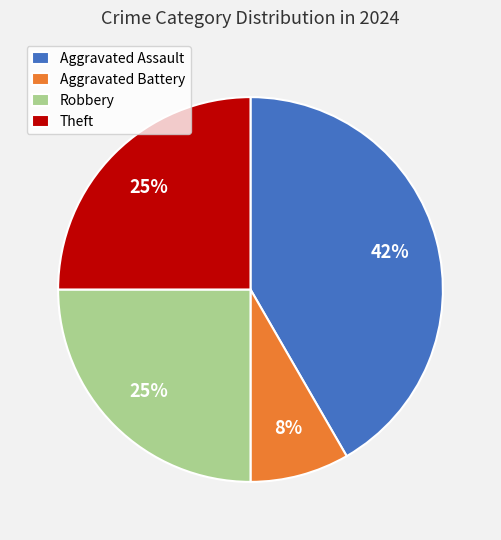

Count the number of slices in the pie.

4